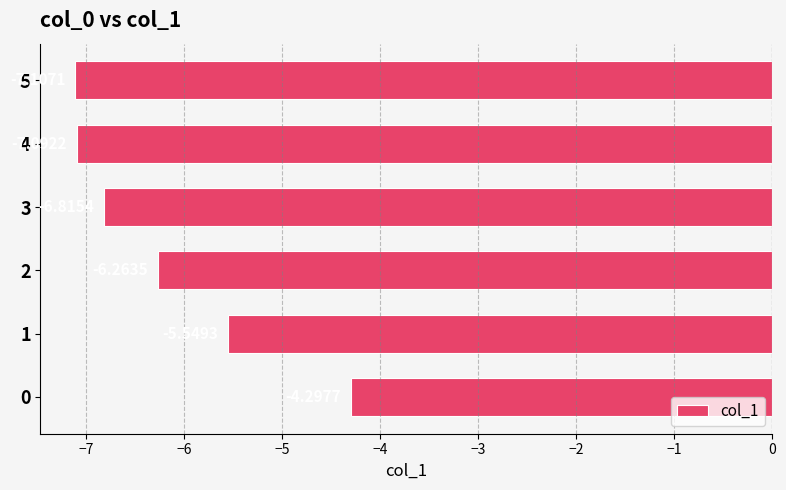

Which has a higher value, 5 or 4?

4